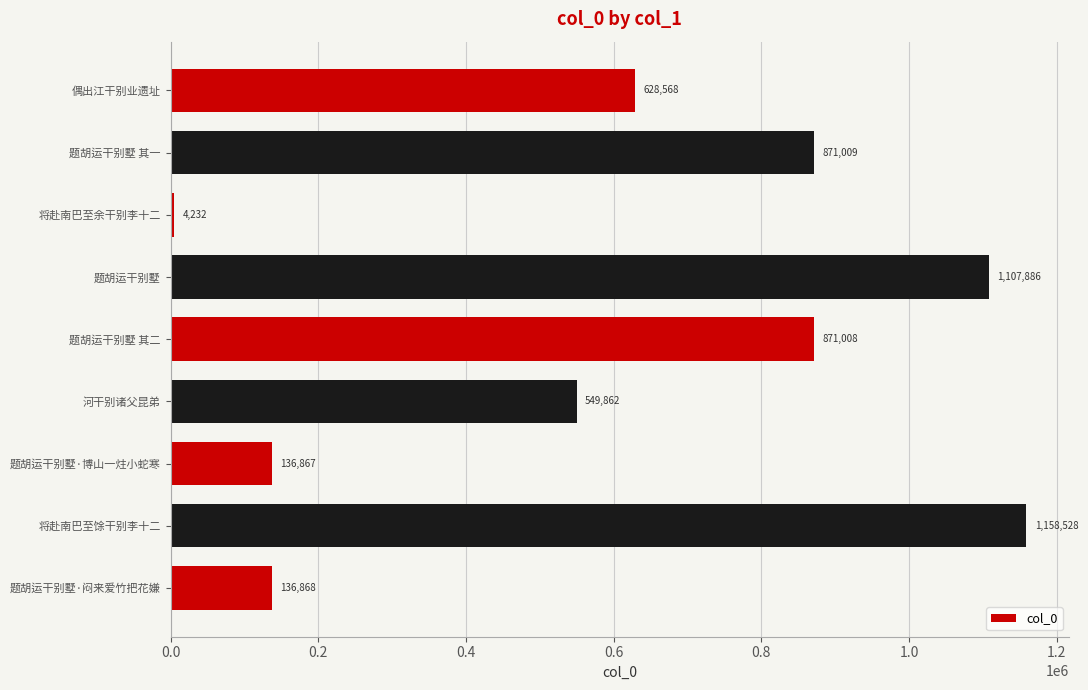

Read the value at 将赴南巴至余干别李十二, to the nearest 100.

4200